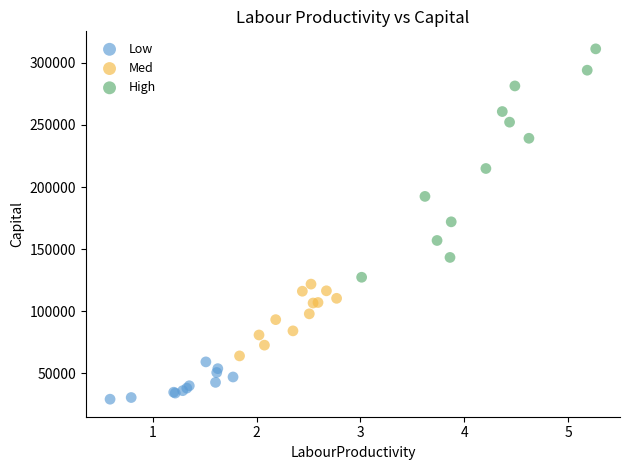

Which series has the largest Y range (max minus min)?

High